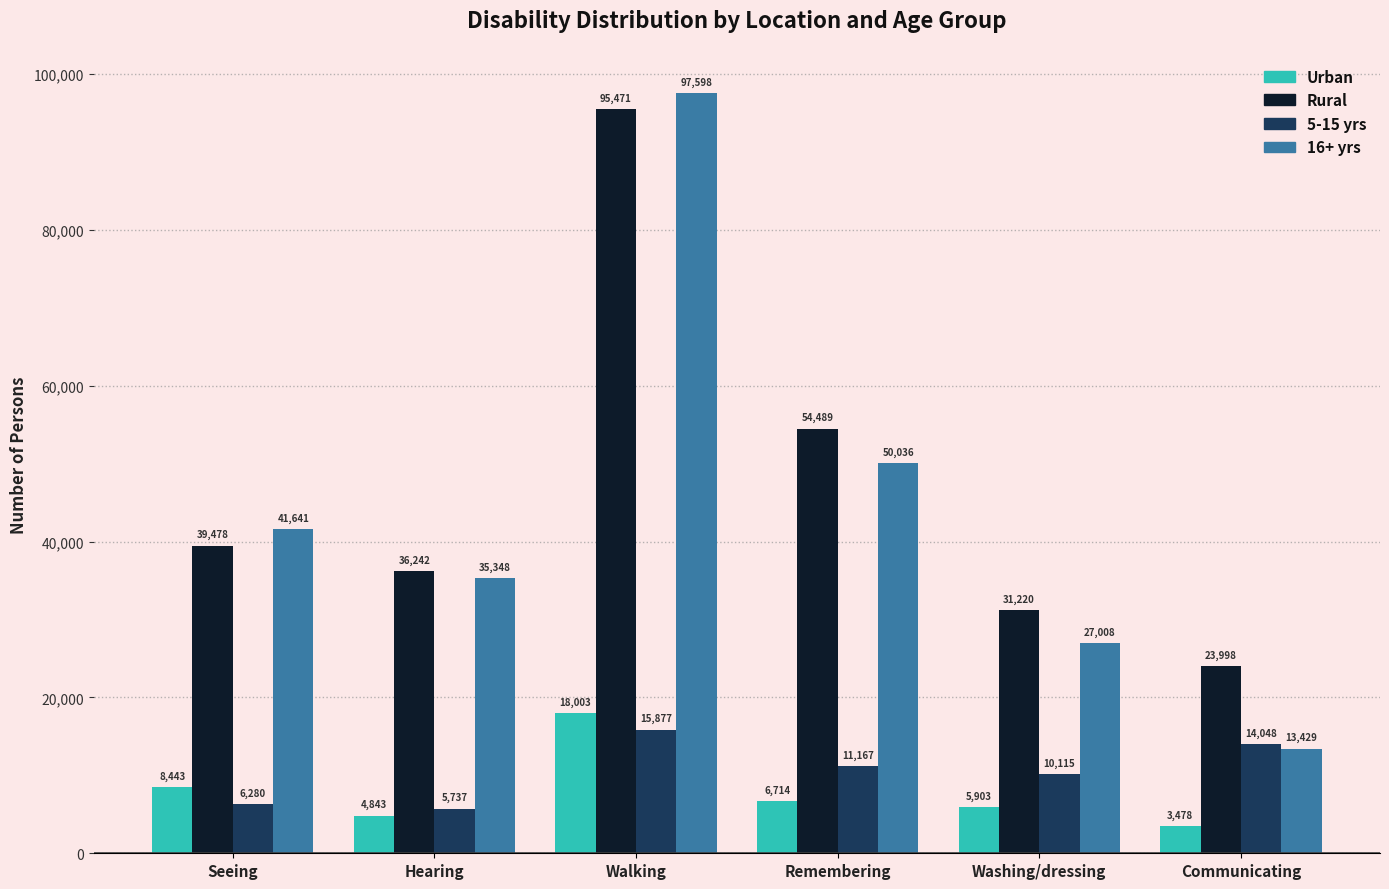

The 16+ yrs series shows 35348 at Hearing. True or false?

True